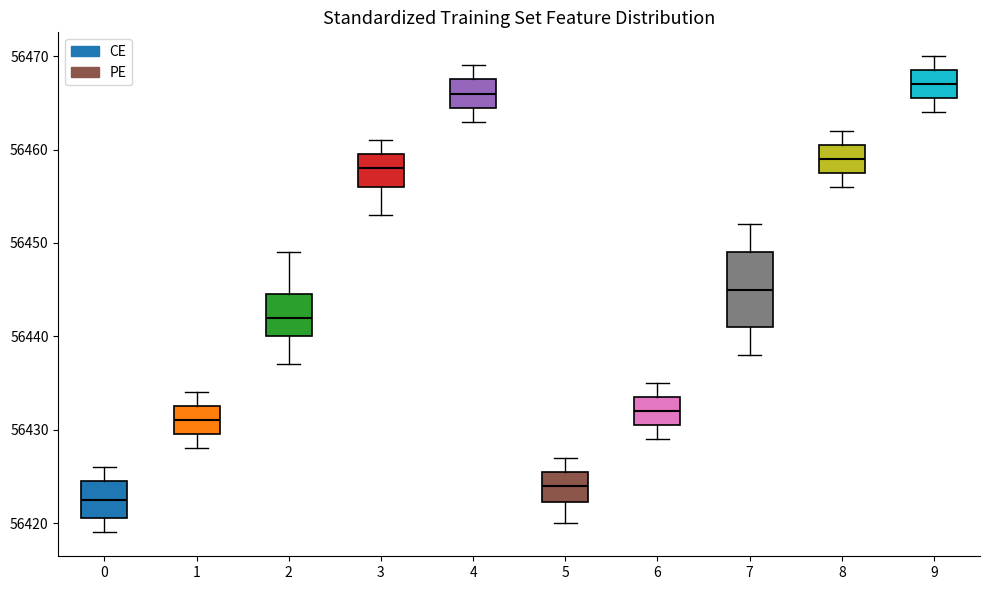

Reading left to right, transcribe this box plot: for each box, give where its median line is, the range the box spans, and where its two whiskers end, as read against the y-axis. The values are not printed on the chart, so give them approximately, as read against the axis.

0: median 56423, box 56421 to 56425, whiskers 56419 to 56426
1: median 56431, box 56430 to 56433, whiskers 56428 to 56434
2: median 56442, box 56440 to 56445, whiskers 56437 to 56449
3: median 56458, box 56456 to 56460, whiskers 56453 to 56461
4: median 56466, box 56465 to 56468, whiskers 56463 to 56469
5: median 56424, box 56422 to 56426, whiskers 56420 to 56427
6: median 56432, box 56431 to 56434, whiskers 56429 to 56435
7: median 56445, box 56441 to 56449, whiskers 56438 to 56452
8: median 56459, box 56458 to 56461, whiskers 56456 to 56462
9: median 56467, box 56466 to 56469, whiskers 56464 to 56470